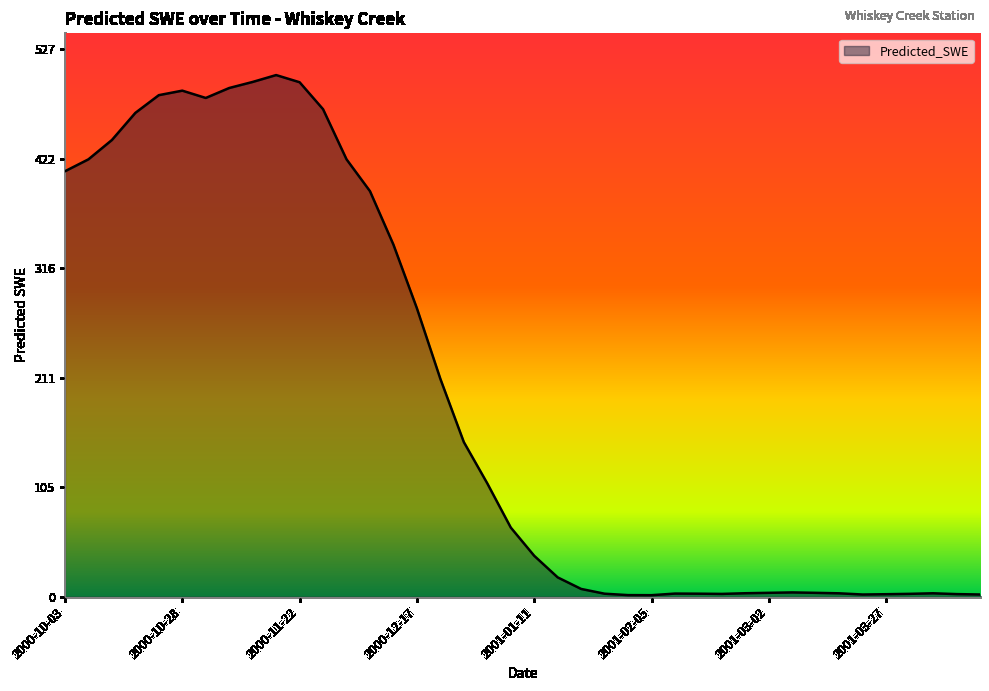

What is the difference between the second highest and minimum values?

494.0